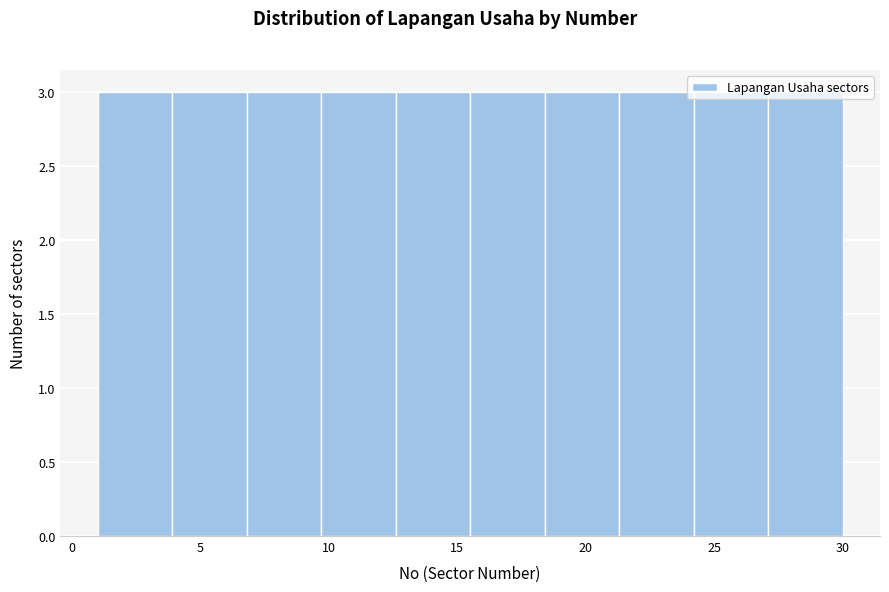

Reading left to right, list every bar in this chart as the range it spans on the x-axis followed by its height. Neither the bar edges nor the heights are printed on the chart, so give them approximately, as read against the axes.

1.0 to 3.9: 3
3.9 to 6.8: 3
6.8 to 9.7: 3
9.7 to 12.6: 3
12.6 to 15.5: 3
15.5 to 18.4: 3
18.4 to 21.3: 3
21.3 to 24.2: 3
24.2 to 27.1: 3
27.1 to 30.0: 3